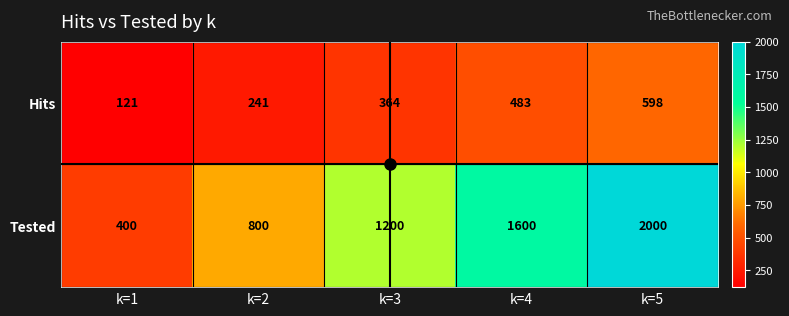

Which category has the lowest value across all series?

k=1